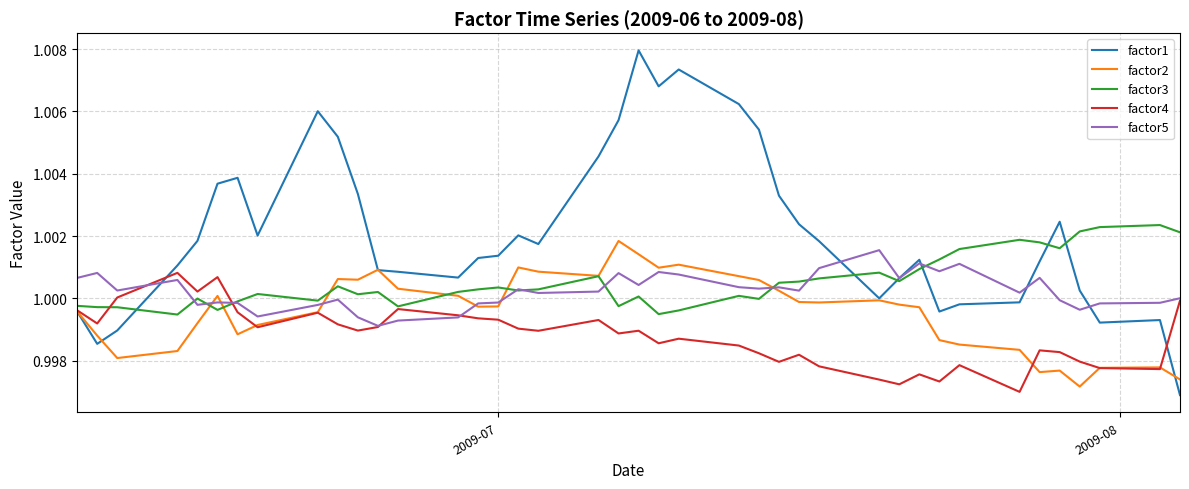

Which series has the widest spread of values?

factor1